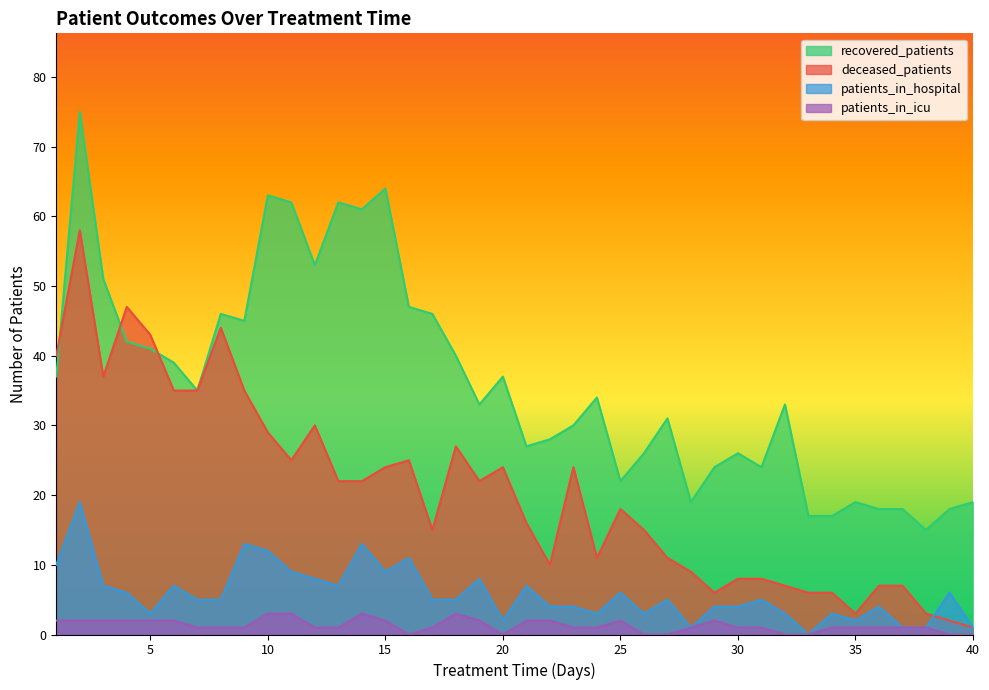

How many lines are shown in the chart?

4